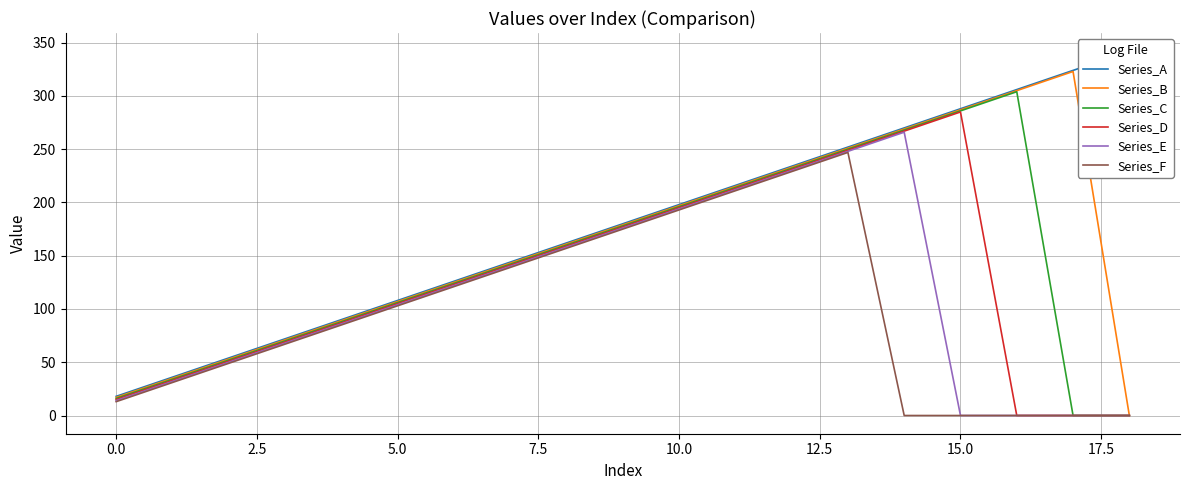

What is the highest value of the Series_B series?

323